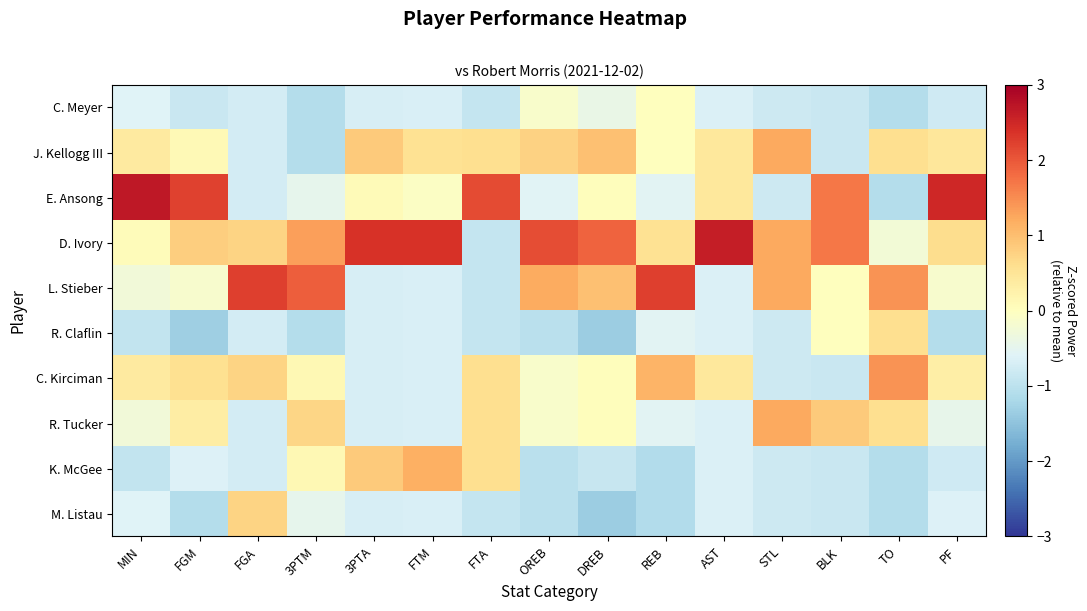

What is the spread (max minus min) of values at FTA?

3.0